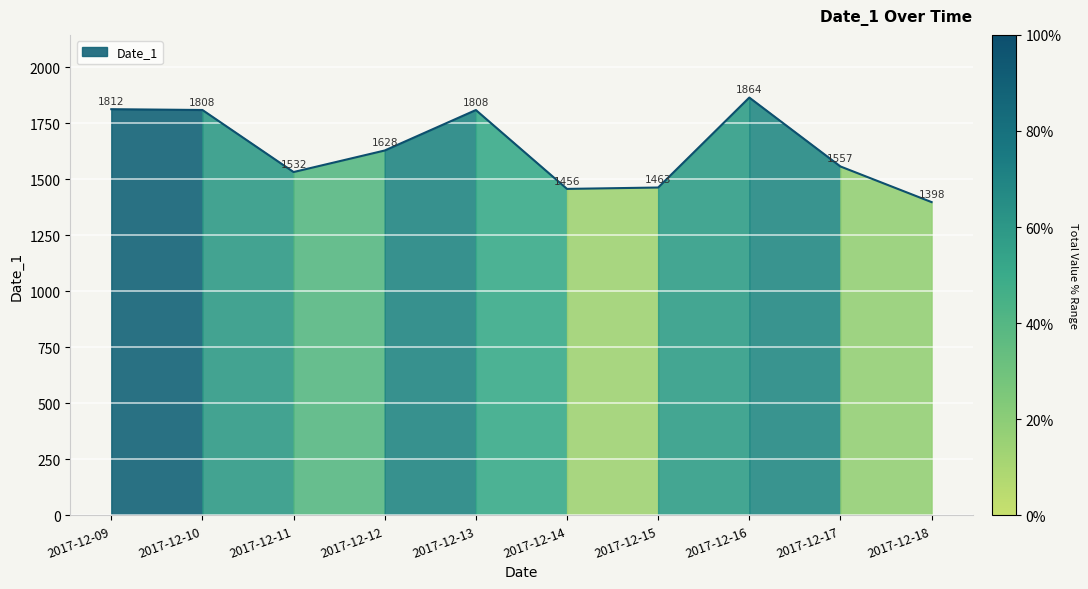

What is the value of the 2nd point from the left?

1808.4